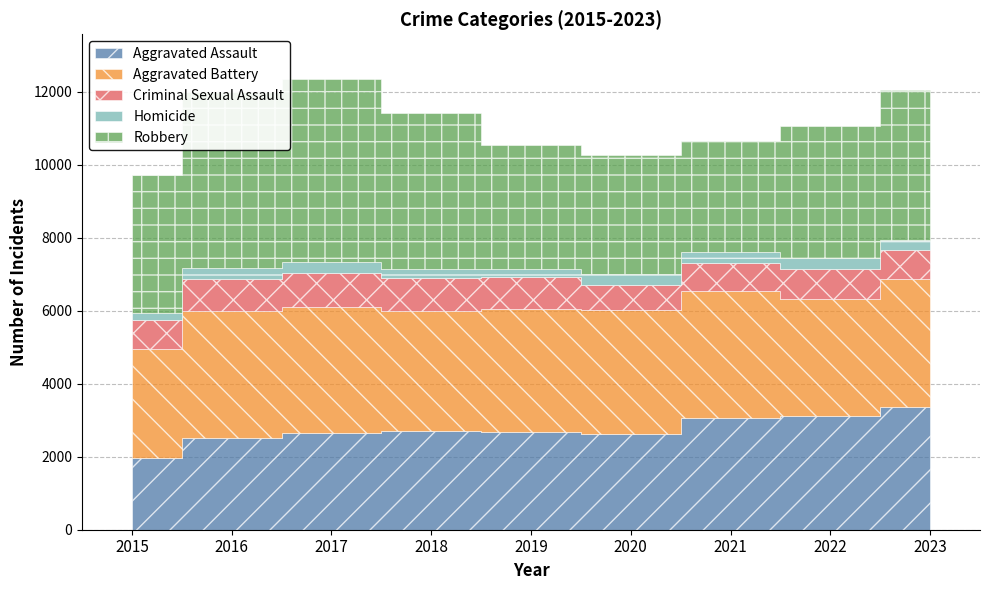

Is it true that Aggravated Assault equals 3753 at 2018?

False